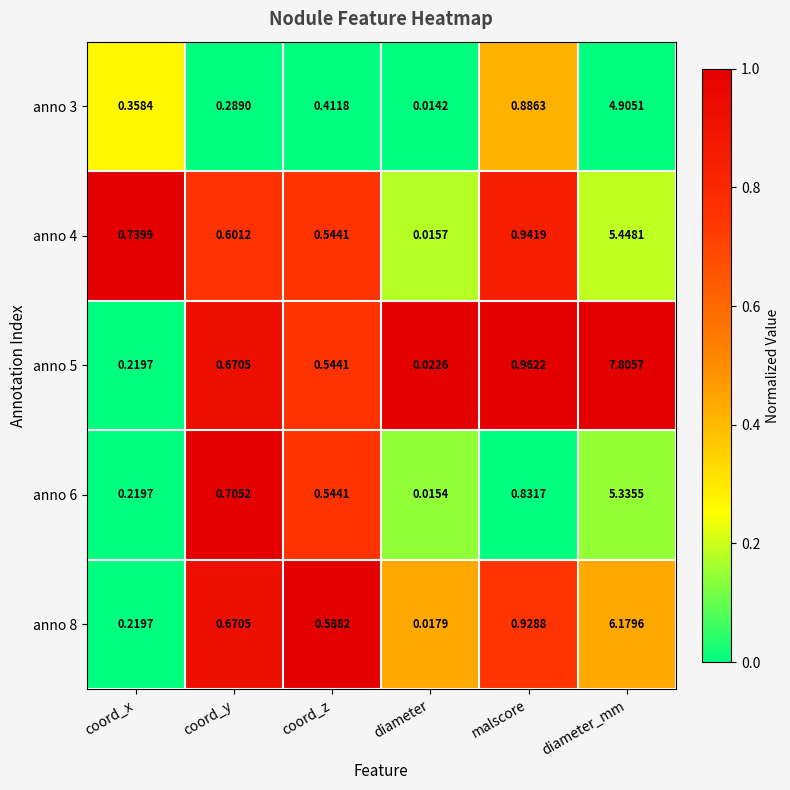

Is the value of anno 6 at diameter_mm greater than the value of anno 8 at diameter_mm?

No